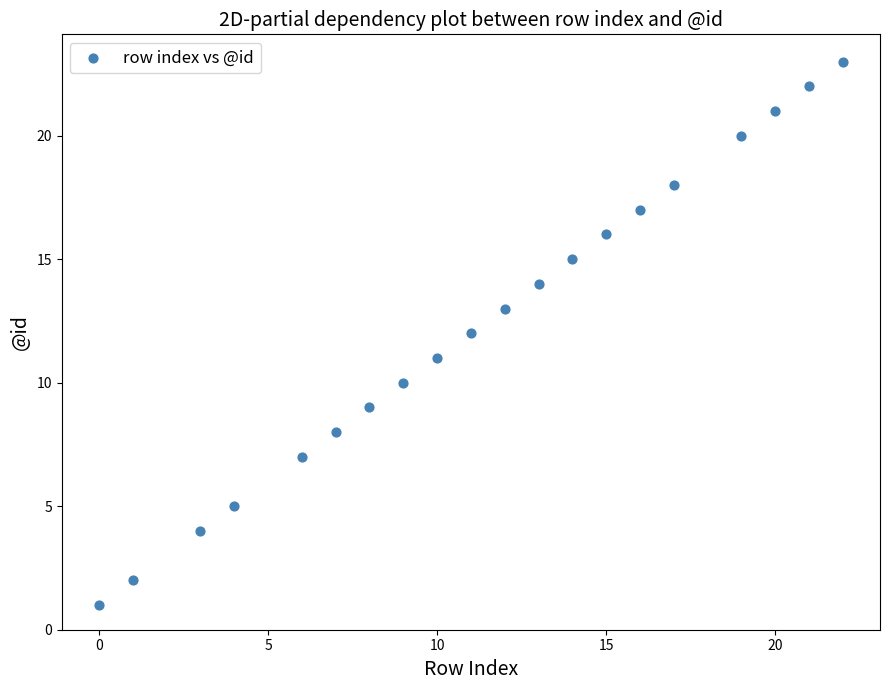

What is the range of Y values (max minus min)?

22